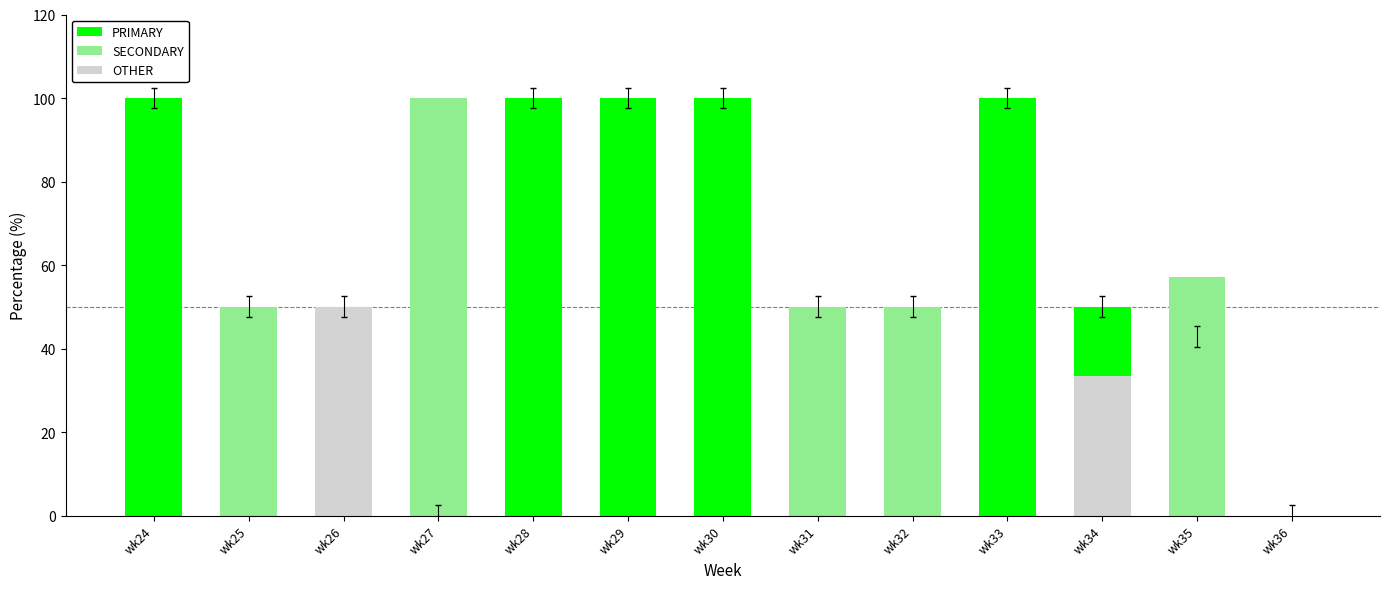

What is the value of the SECONDARY bar at the 4th from the left?

100.0